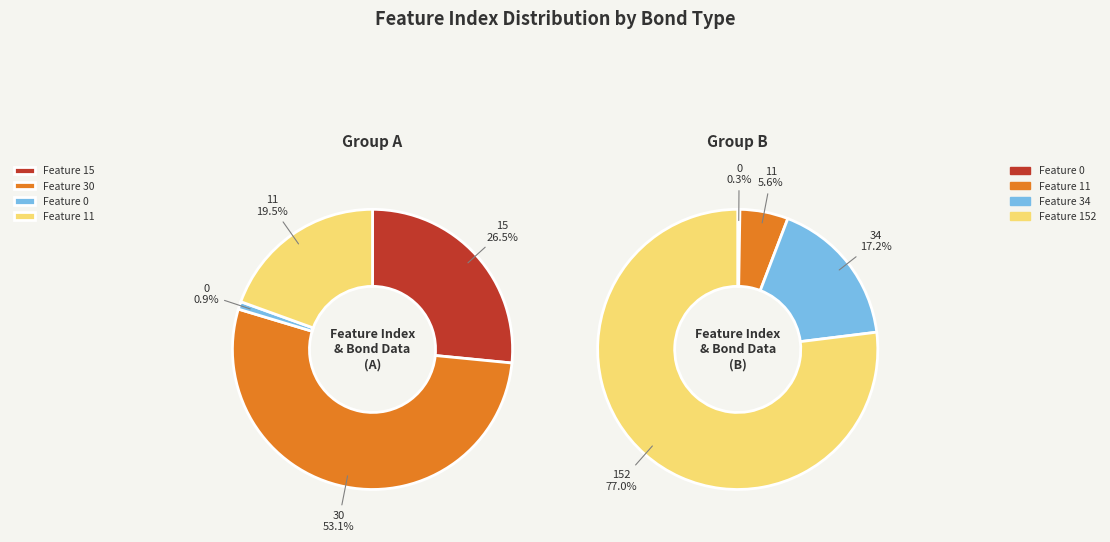

Rank the categories by value from highest to lowest.

Feature 152, Feature 34, Feature 30, Feature 15, Feature 11, Feature 0